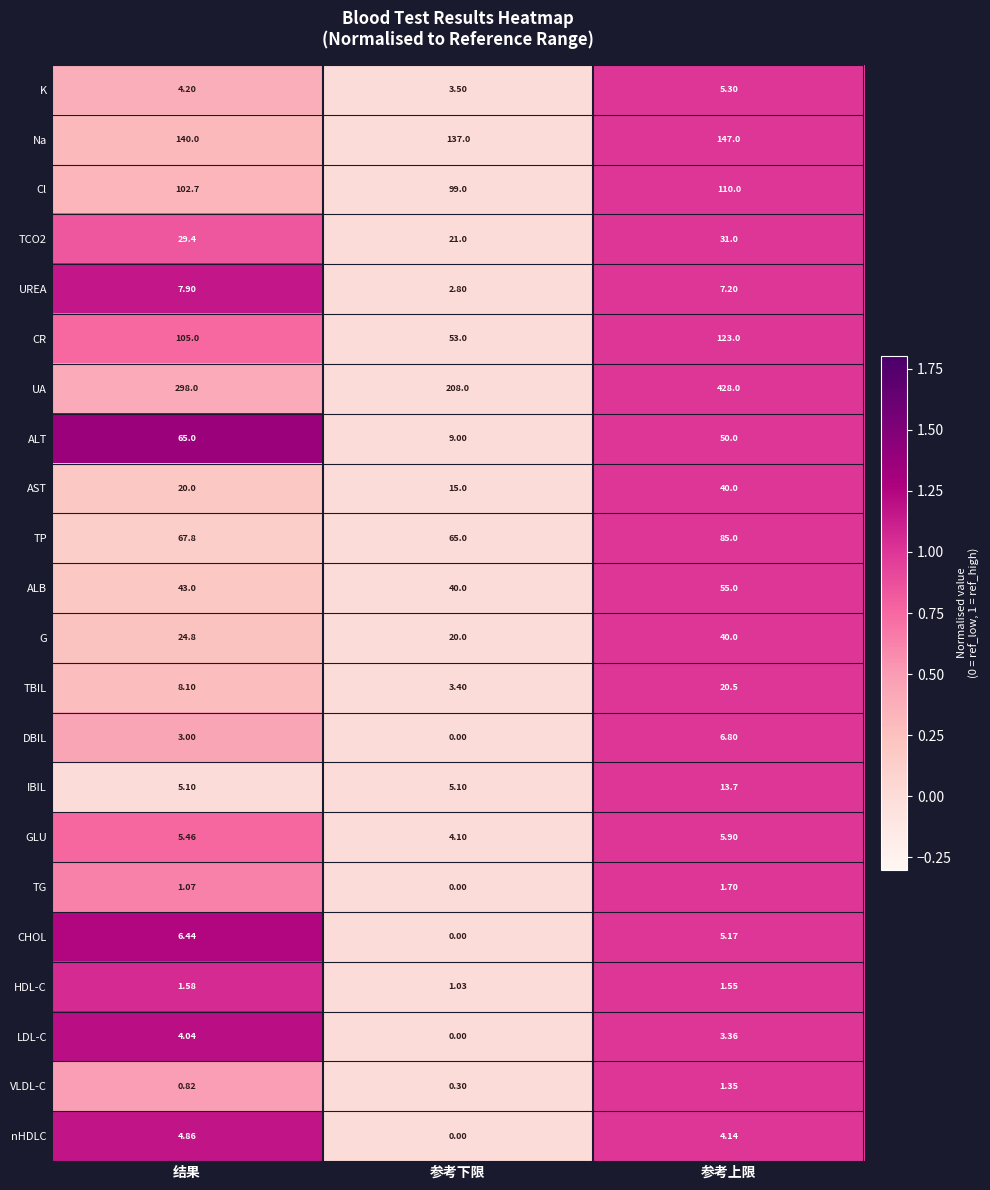

Which series has the largest range (max minus min)?

UA